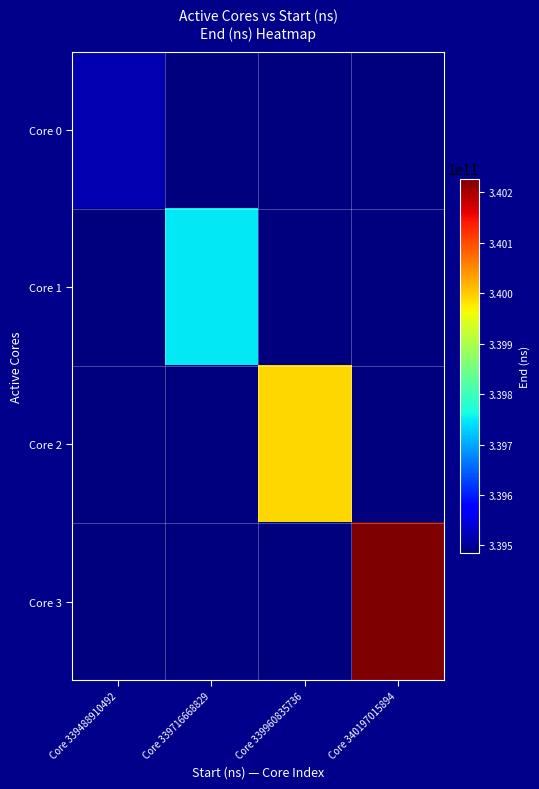

Between Core 339488910492 and Core 339716668829, which series saw the biggest shift?

Core 1